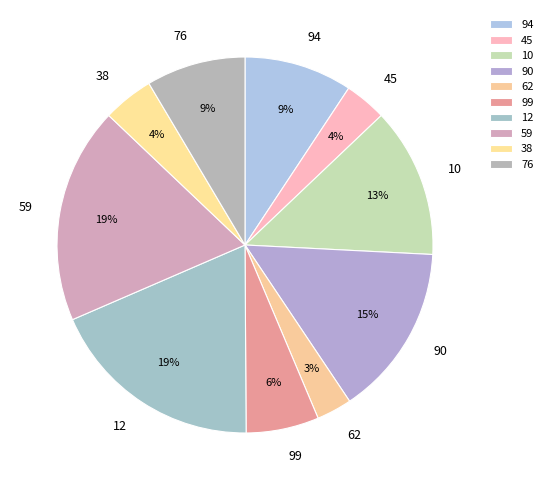

Approximately how many times larger is the value at 10 compared to 12?

0.7